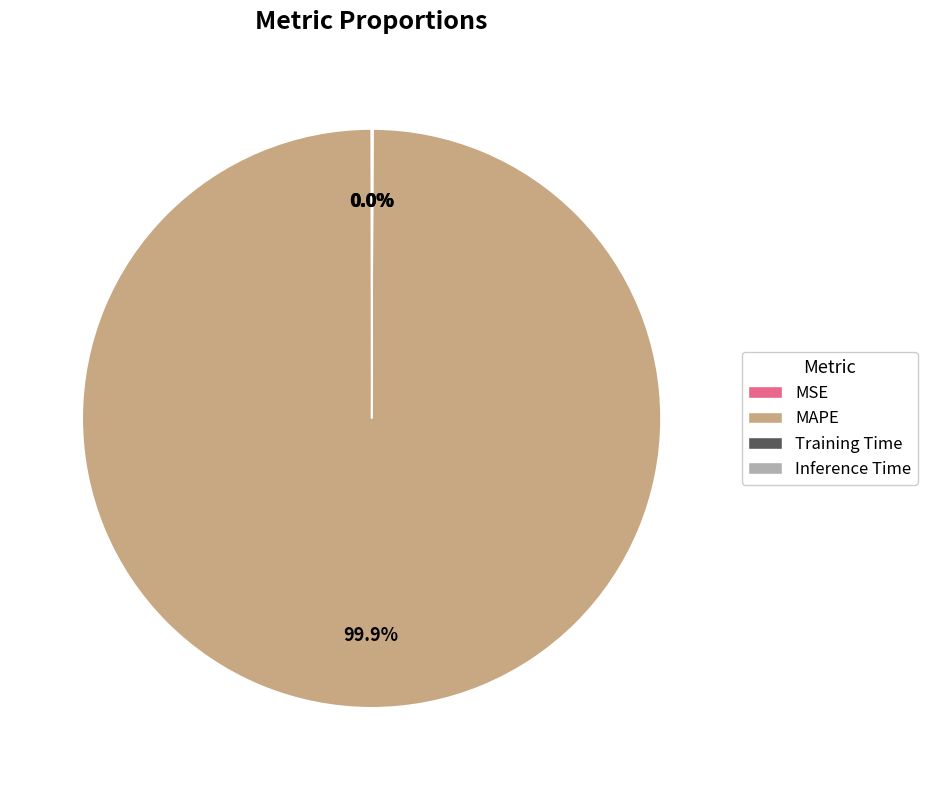

Is there a majority slice in this chart?

Yes